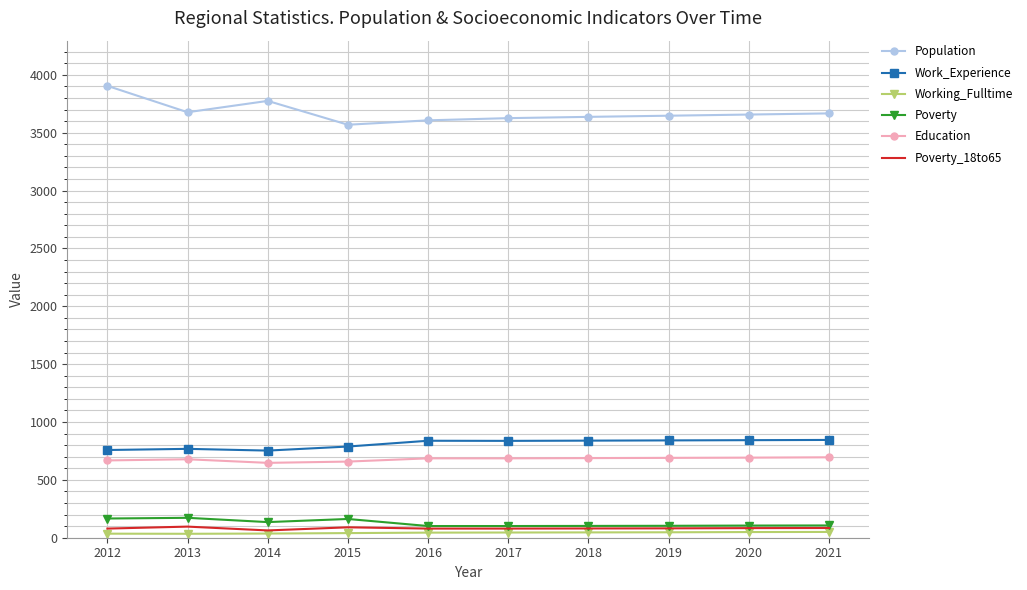

Which series has the largest total across all categories?

Population